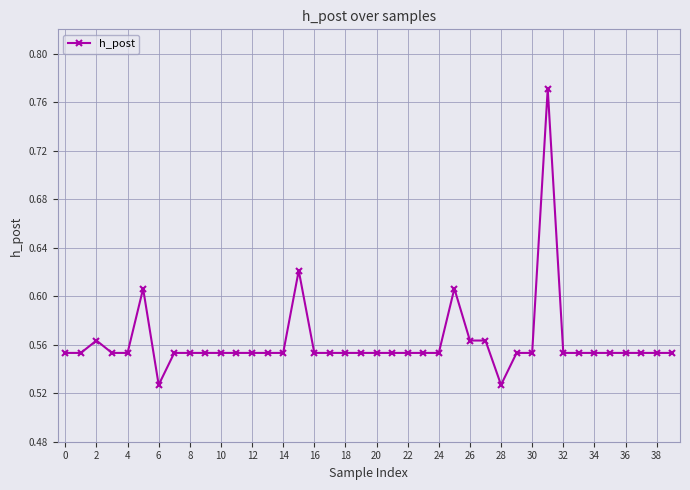

Count the values in the range 0 to 1.

40